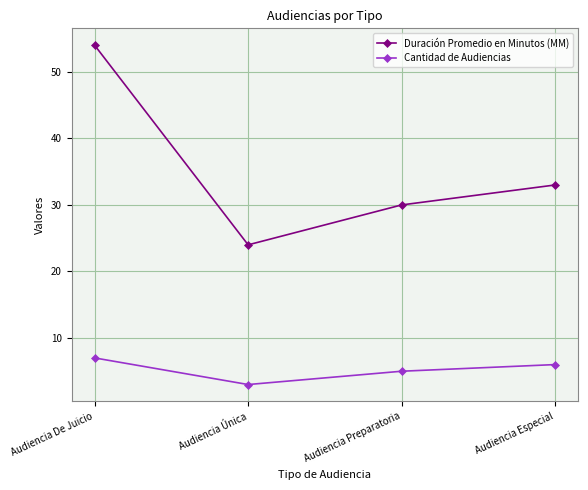

What is the label of the 2nd point from the right?

Audiencia Preparatoria